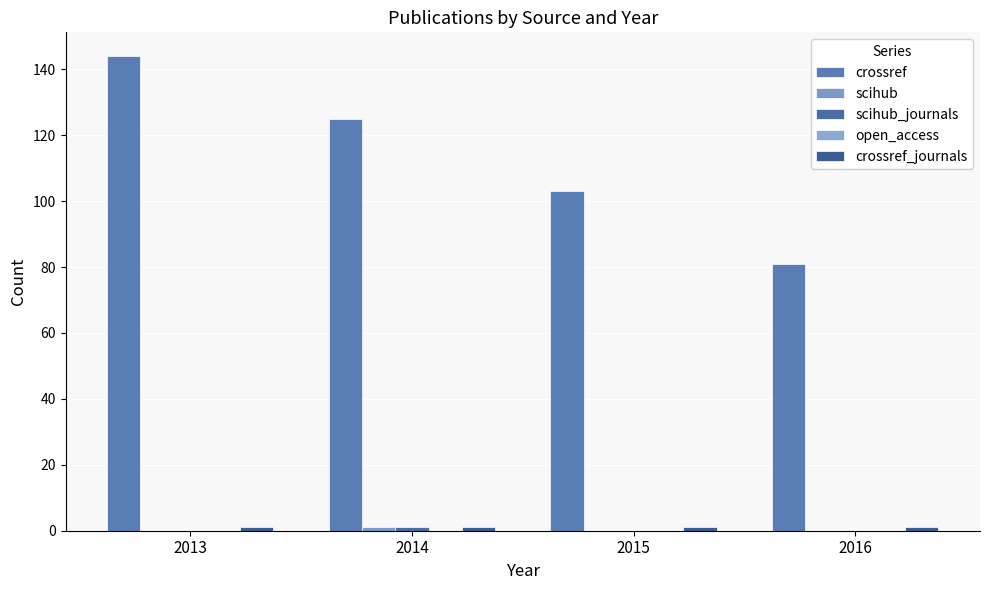

How many groups of bars are there?

4